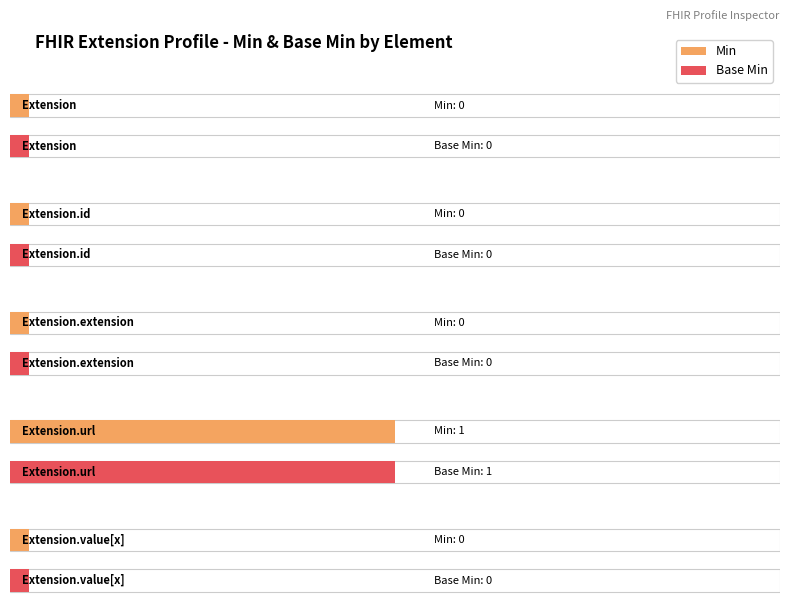

True or false: Base Min has a value of -1 at Extension.extension.

False